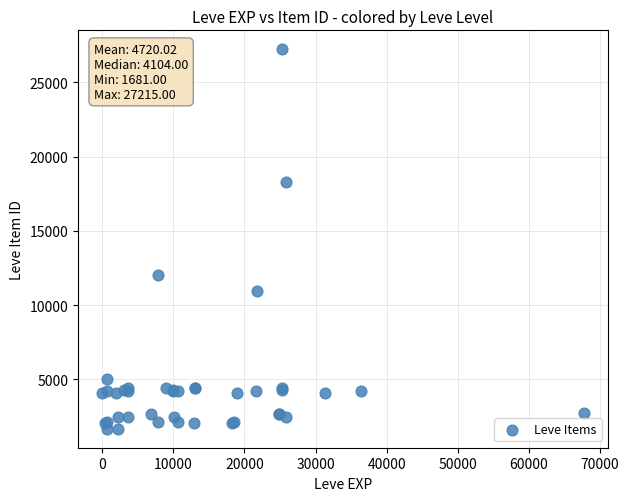

What Y value in the scatter plot is closest to 14448?

12018